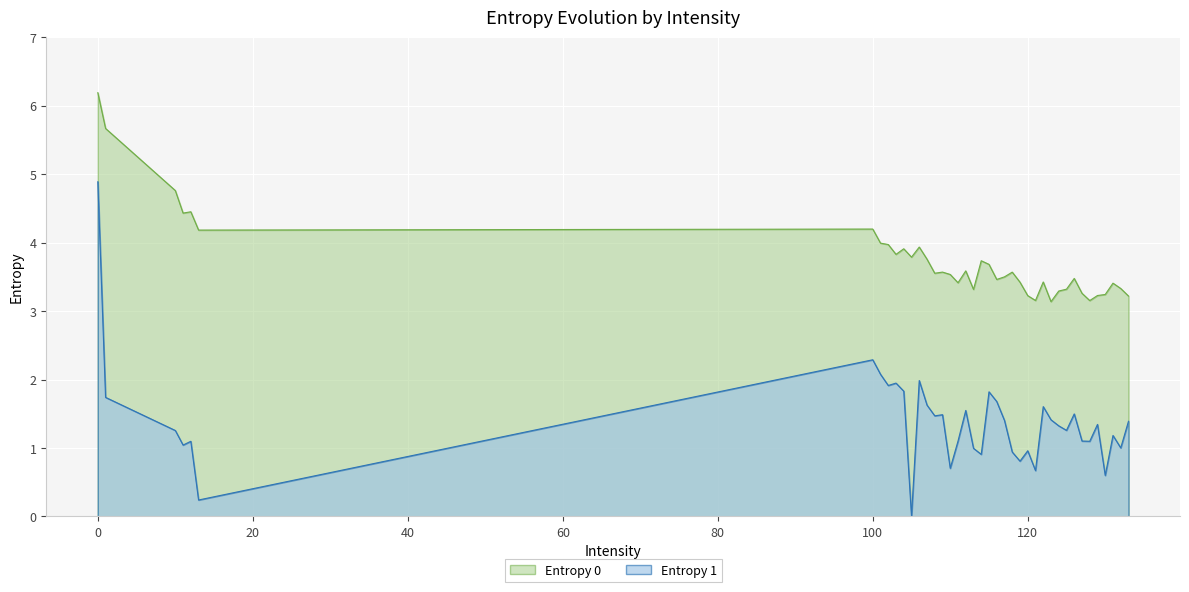

Rank the categories by Entropy 1 value from lowest to highest.

105, 13, 130, 121, 110, 119, 114, 118, 120, 113, 132, 11, 12, 128, 111, 127, 131, 10, 125, 124, 129, 133, 117, 123, 108, 109, 126, 112, 122, 107, 116, 1, 115, 104, 102, 103, 106, 101, 100, 0